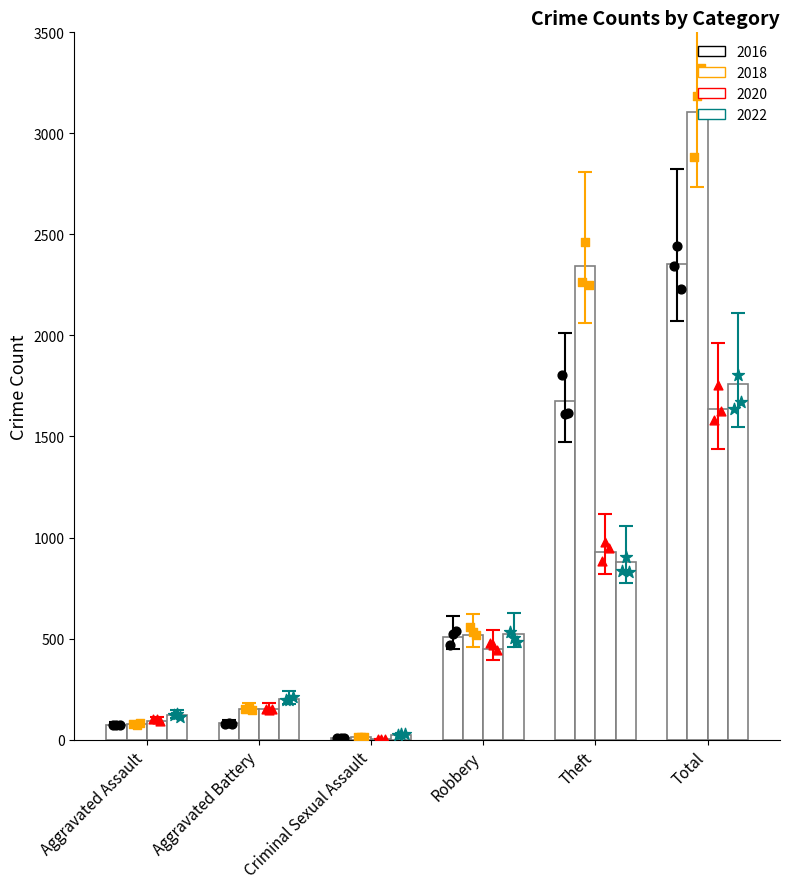

What is the total value across all series at Robbery?

2001